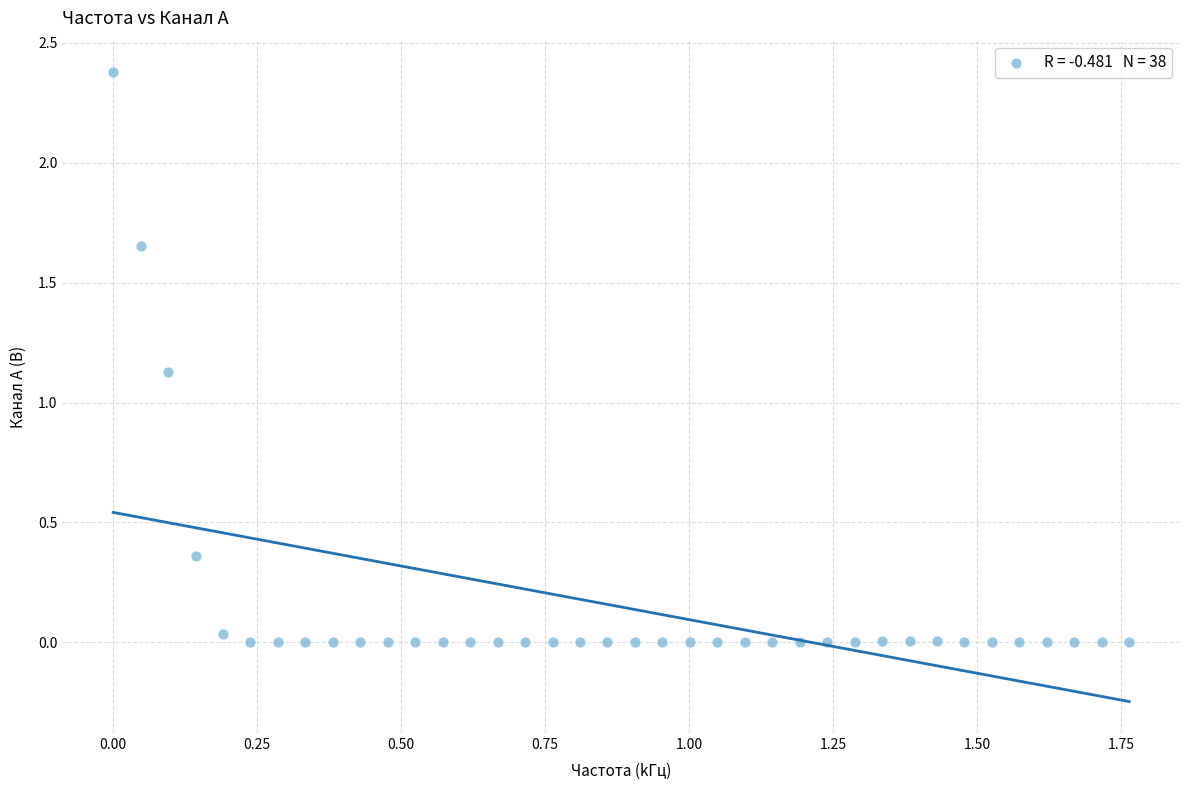

What is the range of X values (max minus min)?

1.8